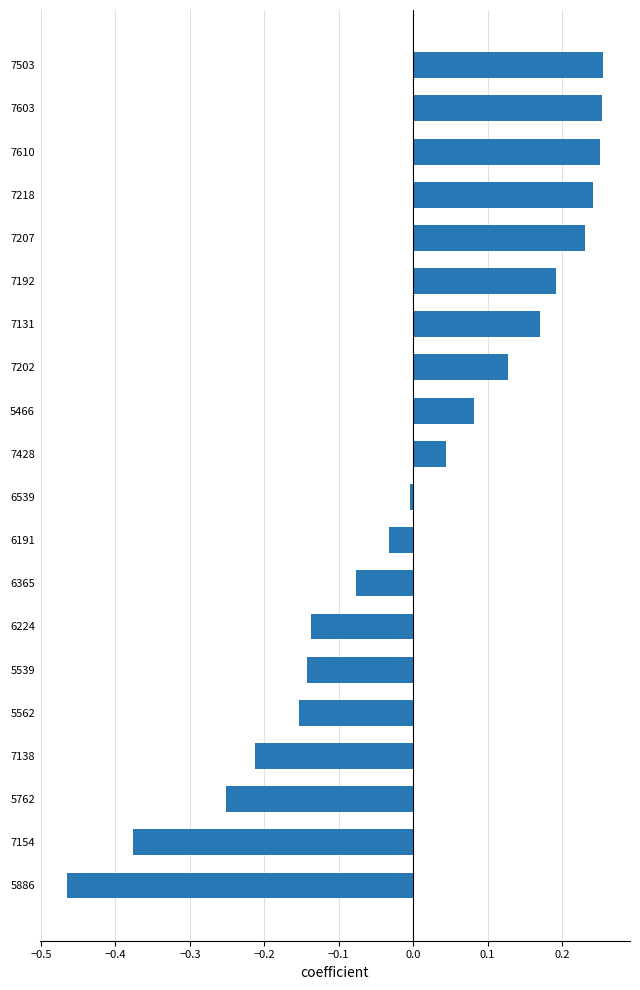

At which category does the chart reach its minimum across all series?

5886